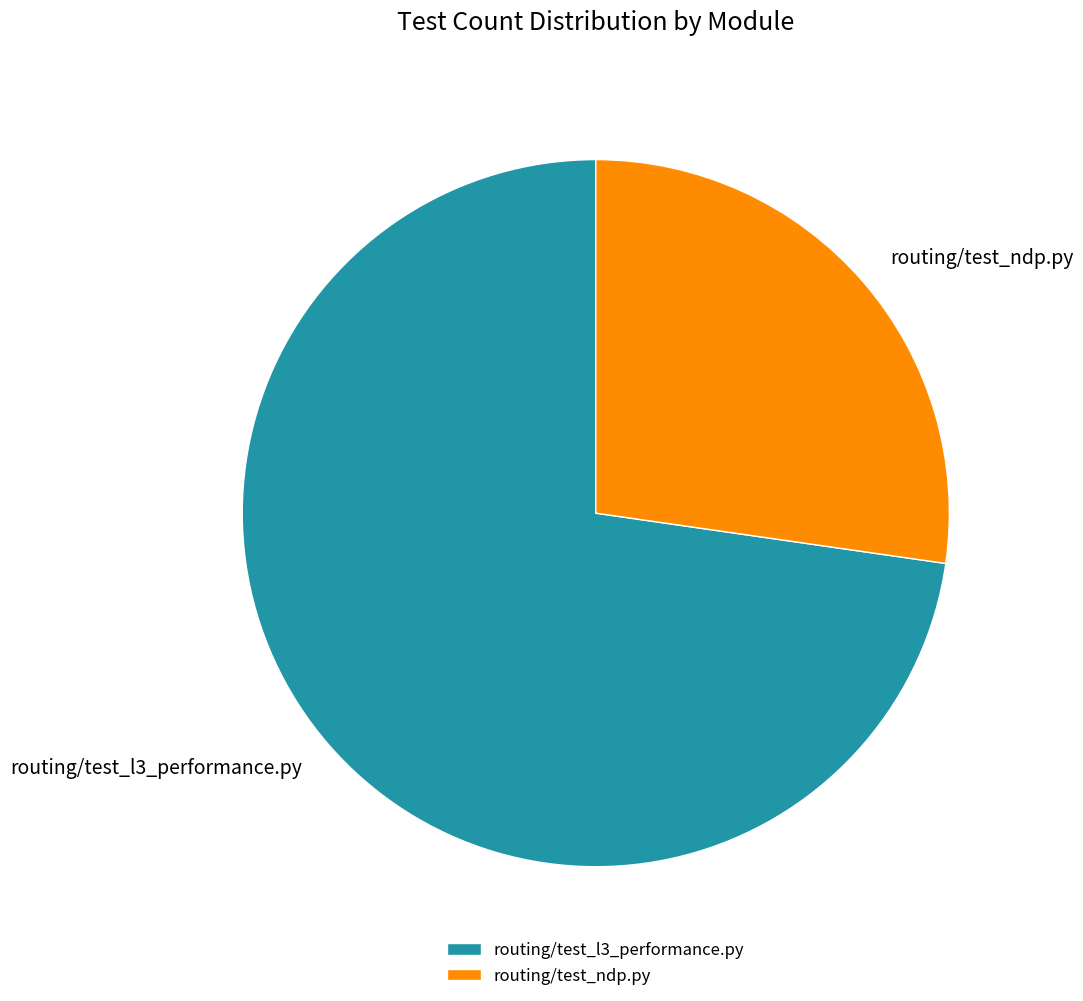

What is the ratio of the value at routing/test_l3_performance.py to the value at routing/test_ndp.py?

2.7